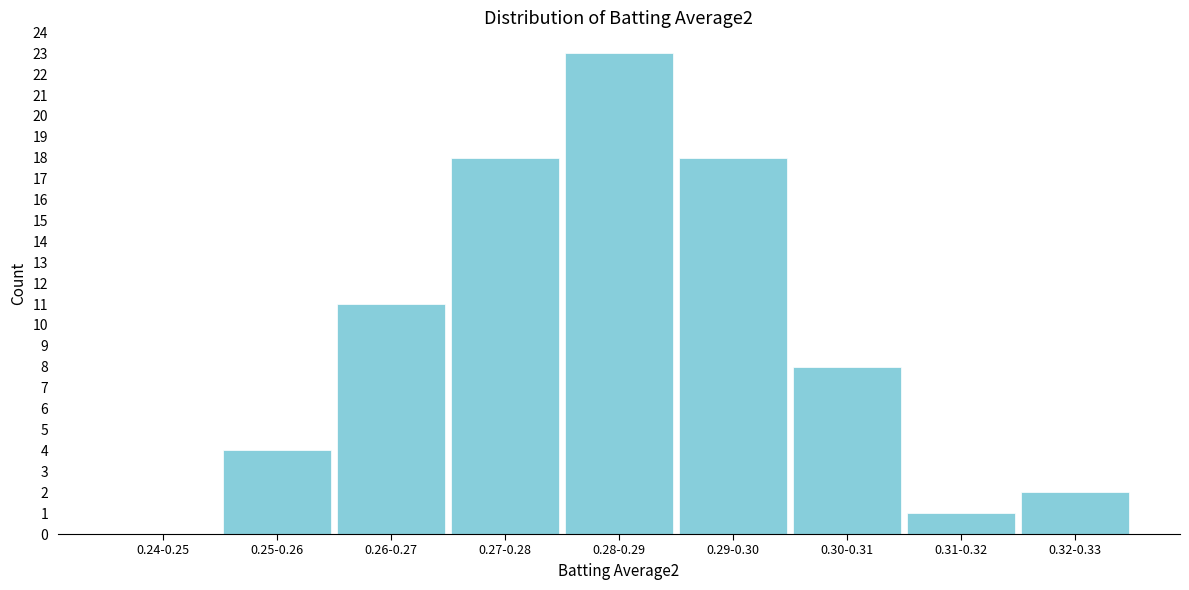

Reading left to right, what are all the values shown in this chart?

0.24-0.25=0	0.25-0.26=4	0.26-0.27=11	0.27-0.28=18	0.28-0.29=23	0.29-0.30=18	0.30-0.31=8	0.31-0.32=1	0.32-0.33=2